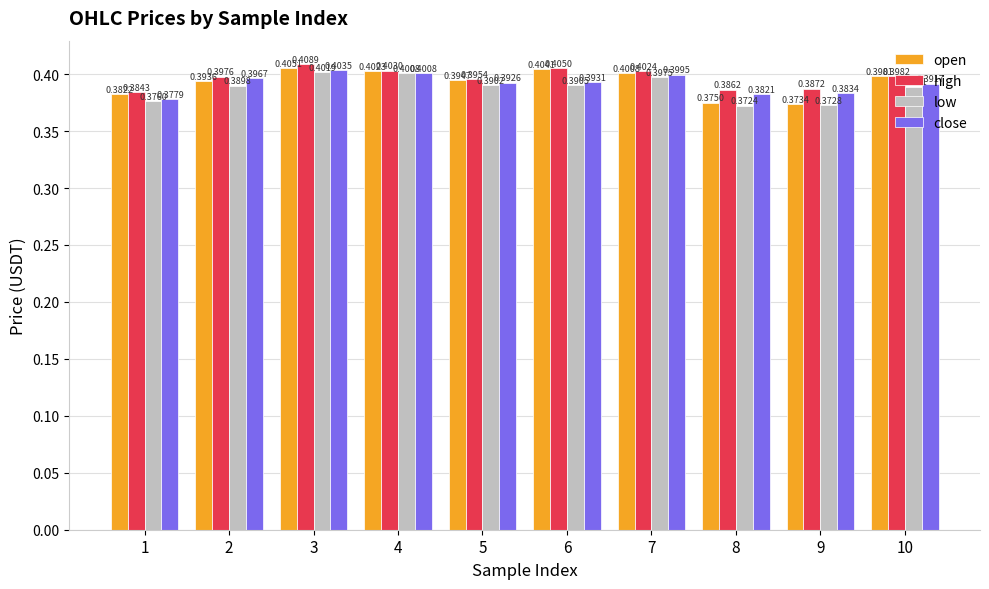

The value of close at 6 is 0.2. True or false?

False